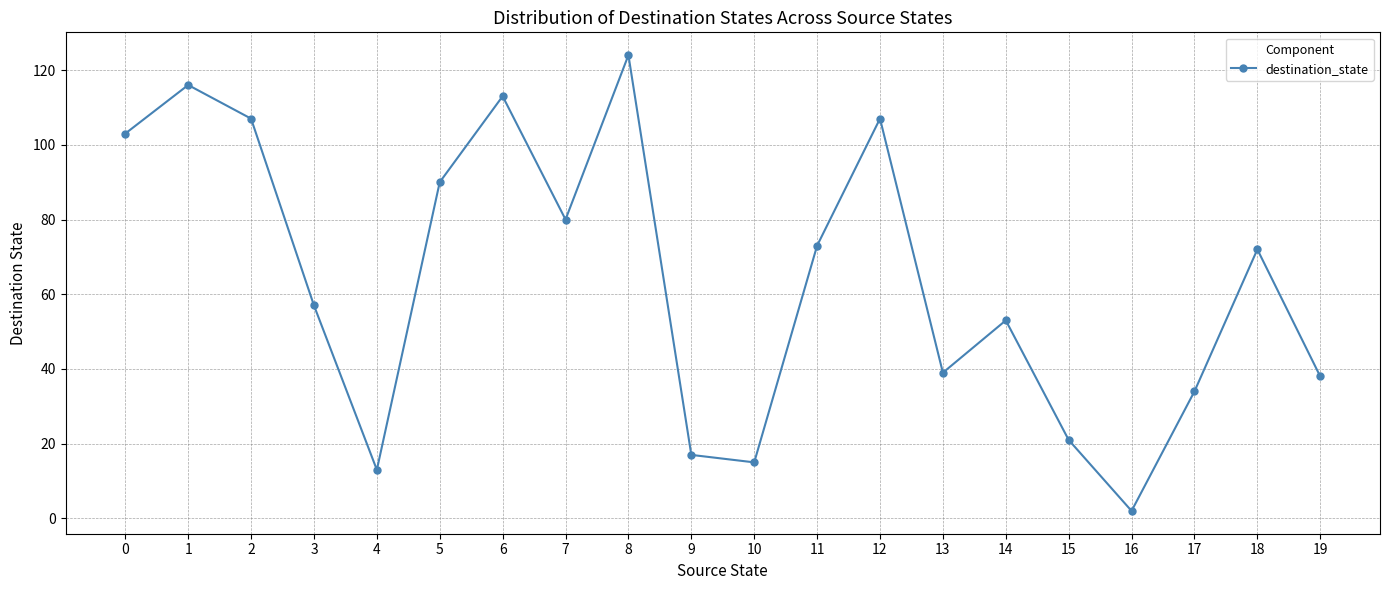

Reading right to left, what are all the values shown in this chart?

38	72	34	2	21	53	39	107	73	15	17	124	80	113	90	13	57	107	116	103